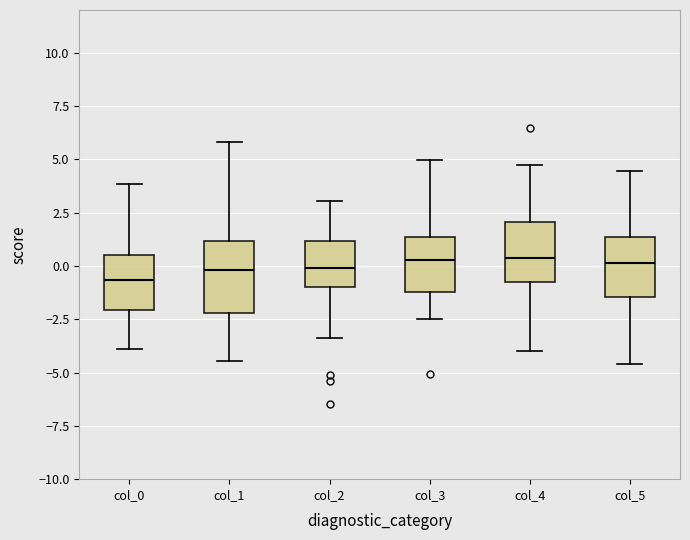

Reading left to right, transcribe this box plot: for each box, give where its median line is, the range the box spans, and where its two whiskers end, as read against the y-axis. The values are not printed on the chart, so give them approximately, as read against the axis.

col_0: median -0.5, box -2.0 to 0.5, whiskers -4.0 to 4.0
col_1: median 0.0, box -2.0 to 1.0, whiskers -4.5 to 6.0
col_2: median 0.0, box -1.0 to 1.0, whiskers -3.5 to 3.0
col_3: median 0.5, box -1.0 to 1.5, whiskers -2.5 to 5.0
col_4: median 0.5, box -1.0 to 2.0, whiskers -4.0 to 4.5
col_5: median 0.0, box -1.5 to 1.5, whiskers -4.5 to 4.5